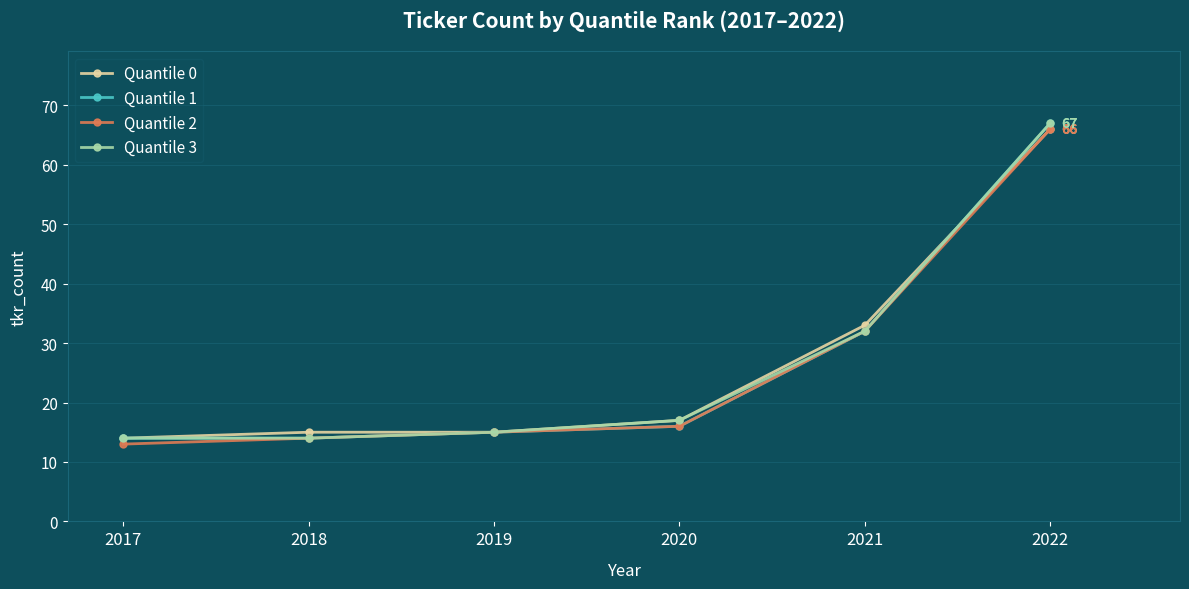

True or false: Quantile 2 has more than 1 points higher than both neighbors.

False